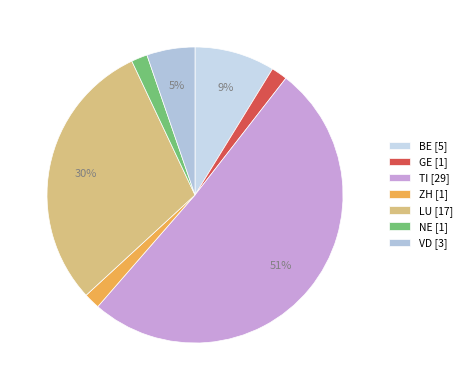

Count the number of slices in the pie.

7